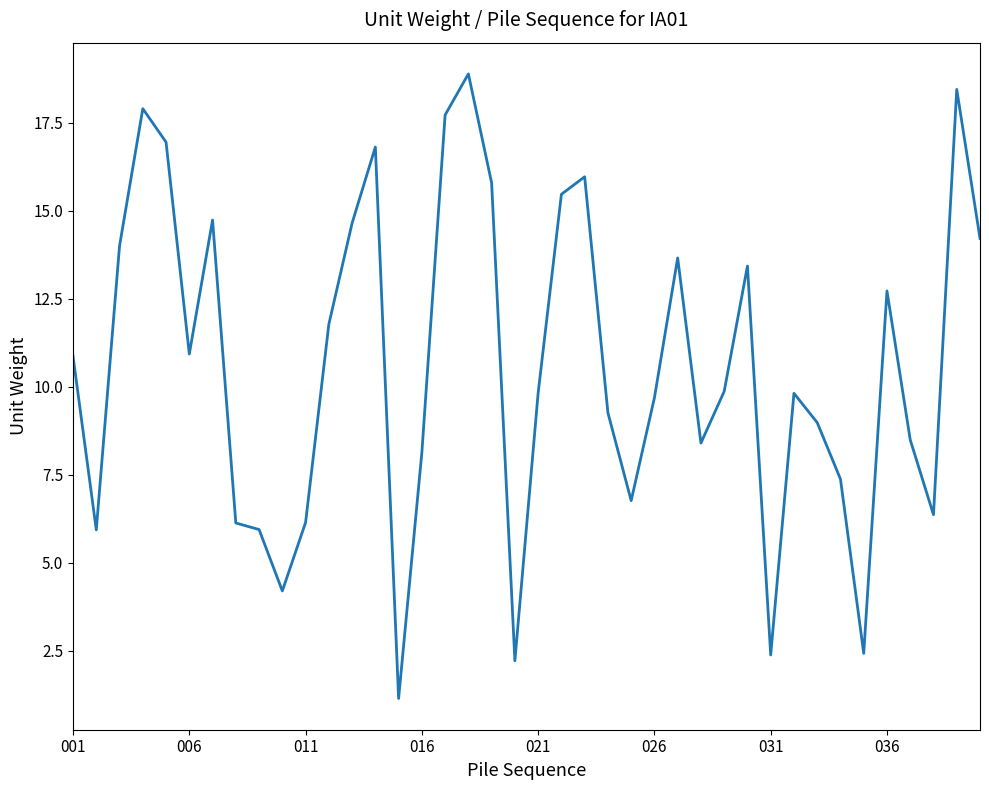

What is the smallest value displayed?

1.1